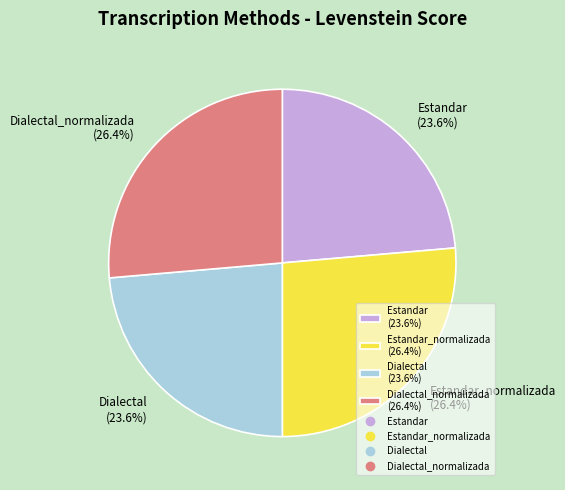

Count the number of slices in the pie.

4